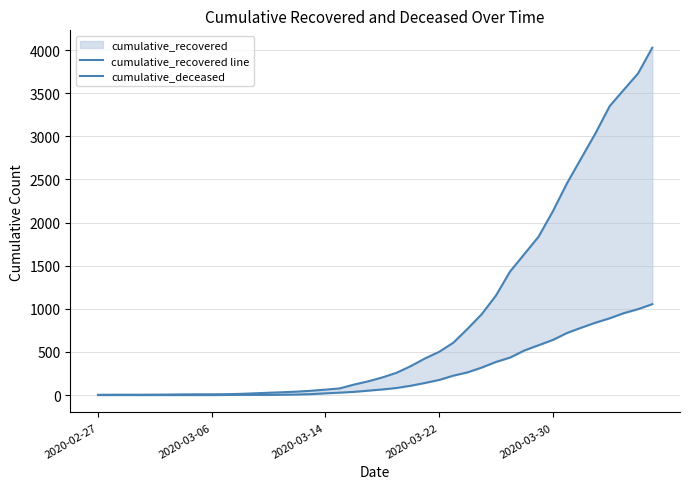

How many lines are shown in the chart?

2